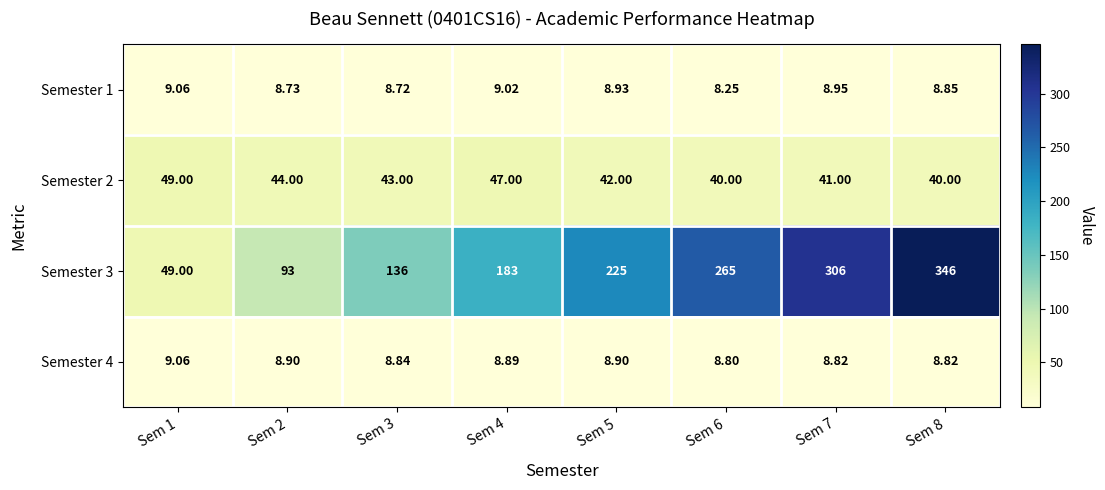

Is the value of Semester 4 at Sem 8 greater than the value of Semester 1 at Sem 8?

No